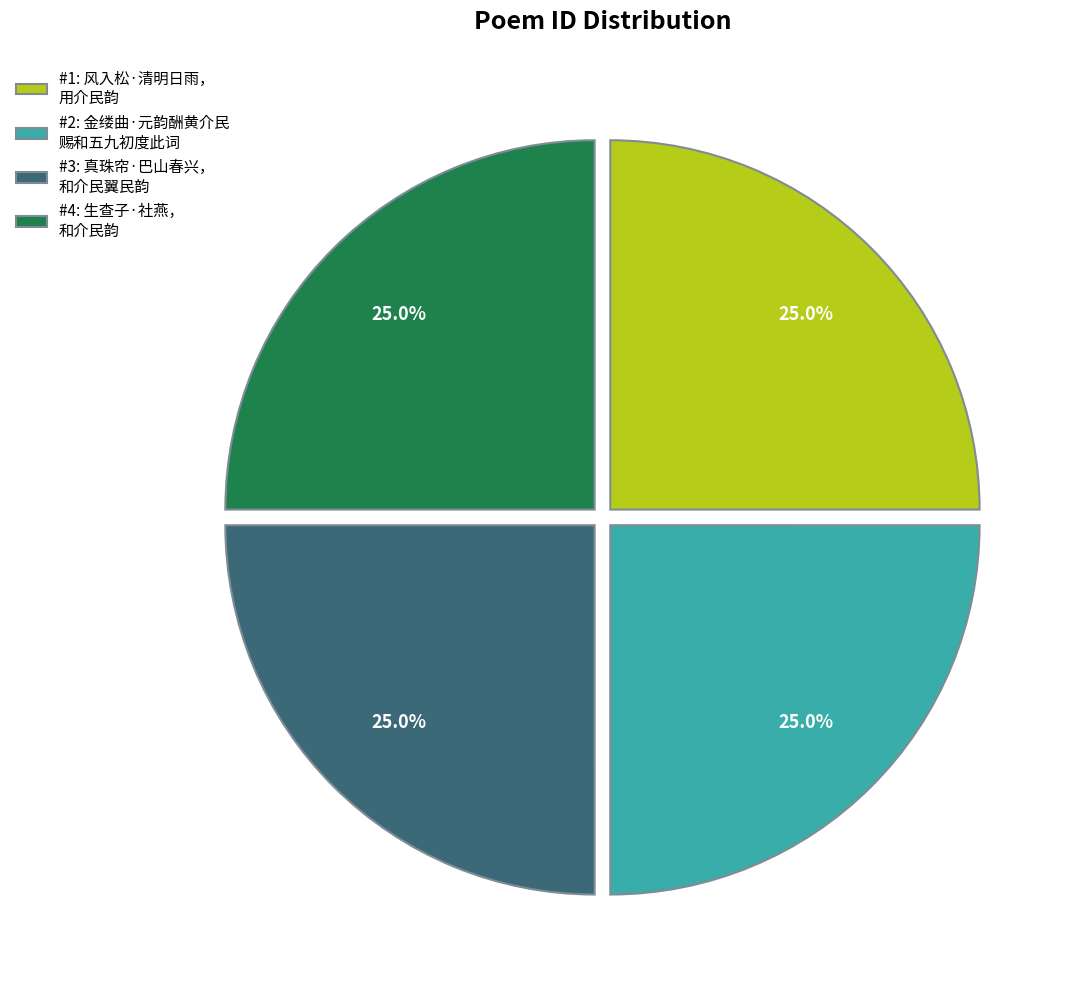

Does #4: 生查子·社燕， 和介民韵 represent more than half of the total?

No